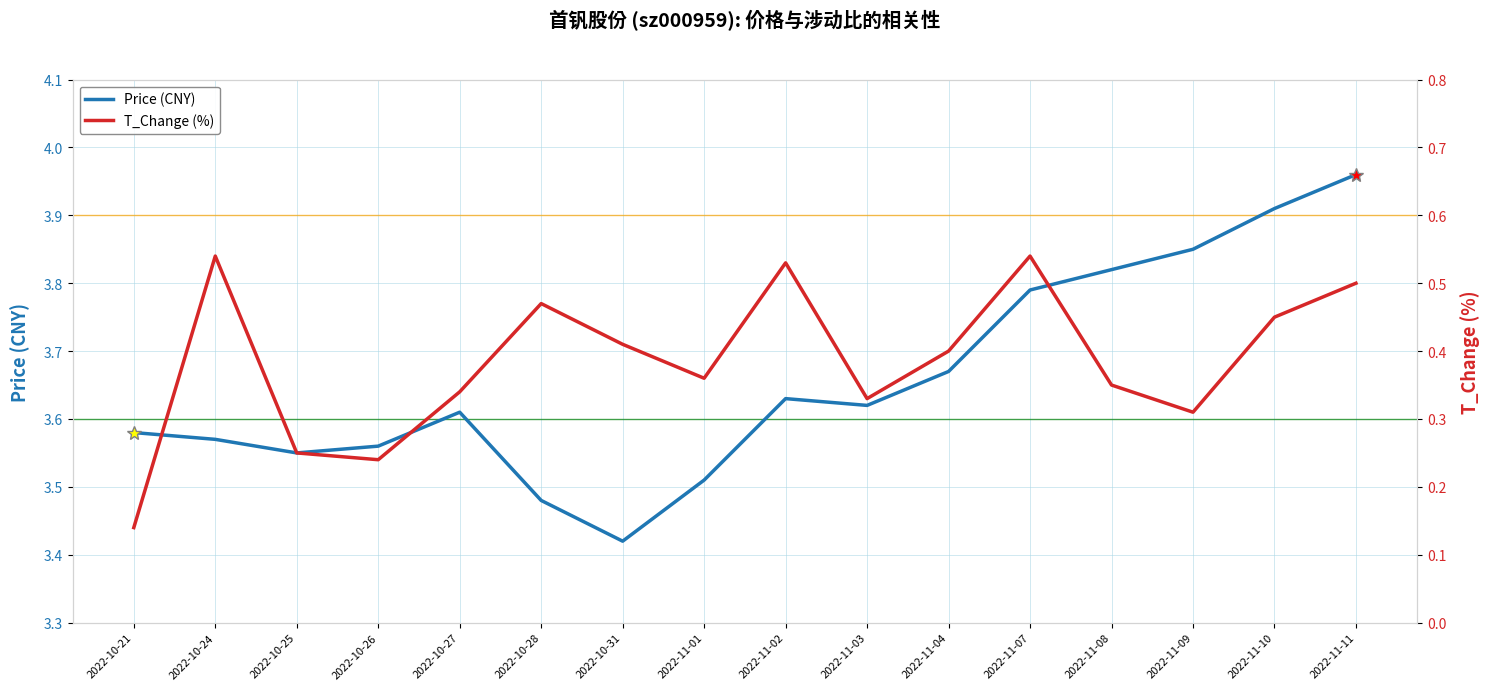

Reading left to right, extract all data points from this chart.

Price (CNY): 3.6	3.6	3.5	3.6	3.6	3.5	3.4	3.5	3.6	3.6	3.7	3.8	3.8	3.9	3.9	4.0
T_Change (%): 0.1	0.5	0.2	0.2	0.3	0.5	0.4	0.4	0.5	0.3	0.4	0.5	0.3	0.3	0.5	0.5